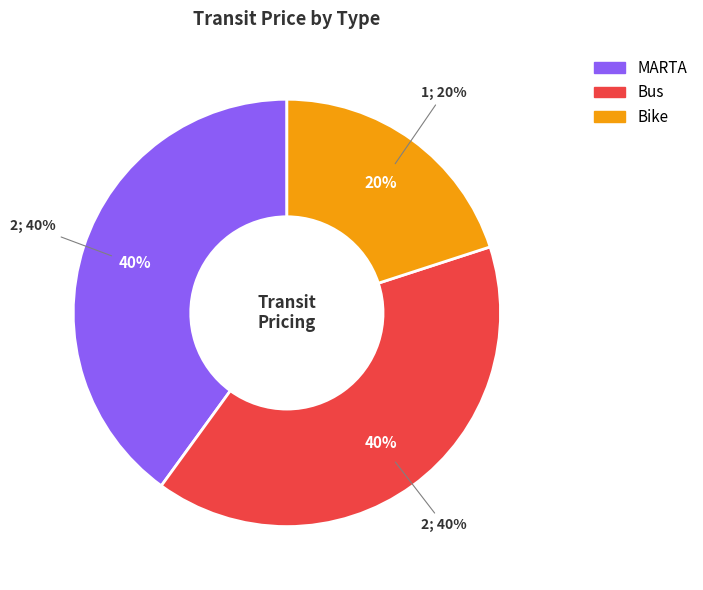

Is the sum of MARTA and Bike greater than half?

Yes